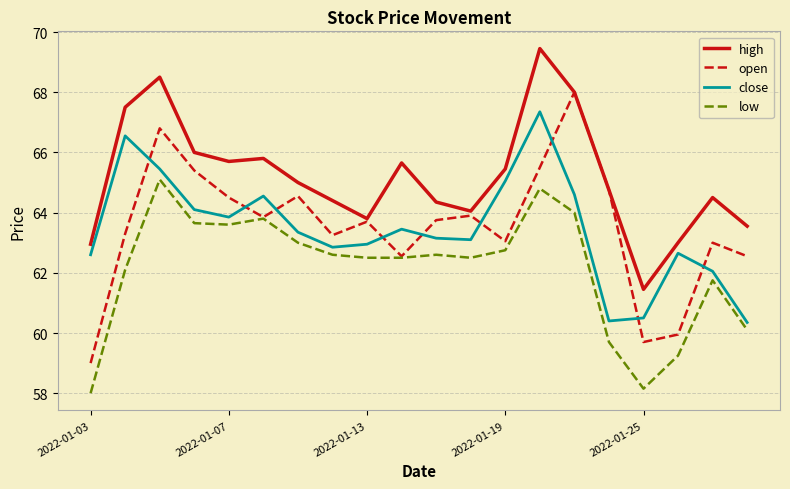

Which series has the largest total across all categories?

high